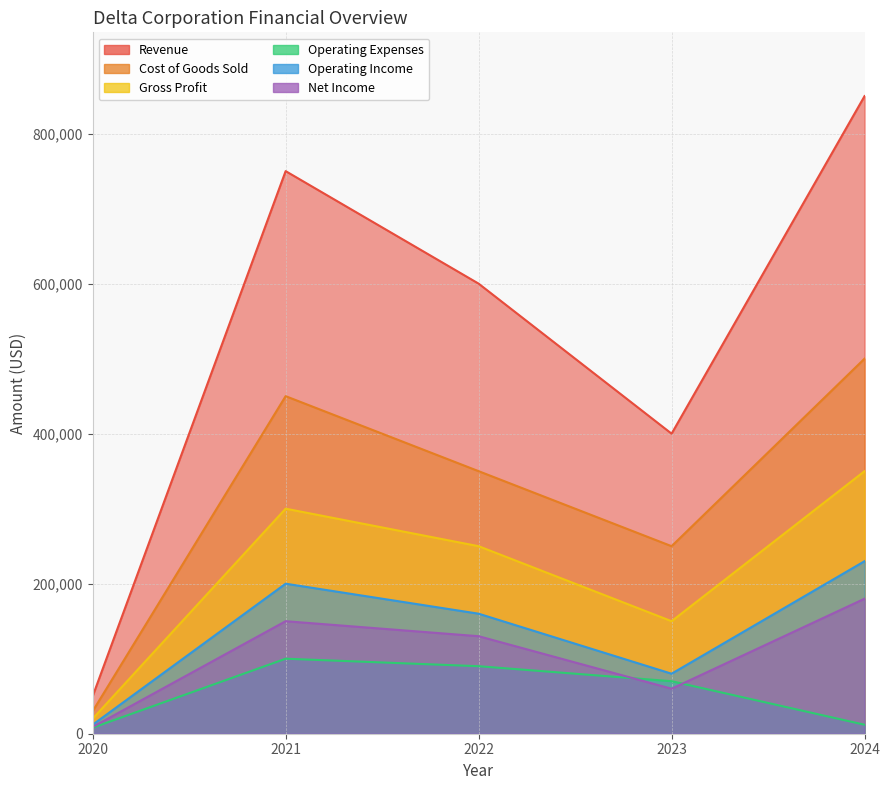

Which series has the widest spread of values?

Revenue